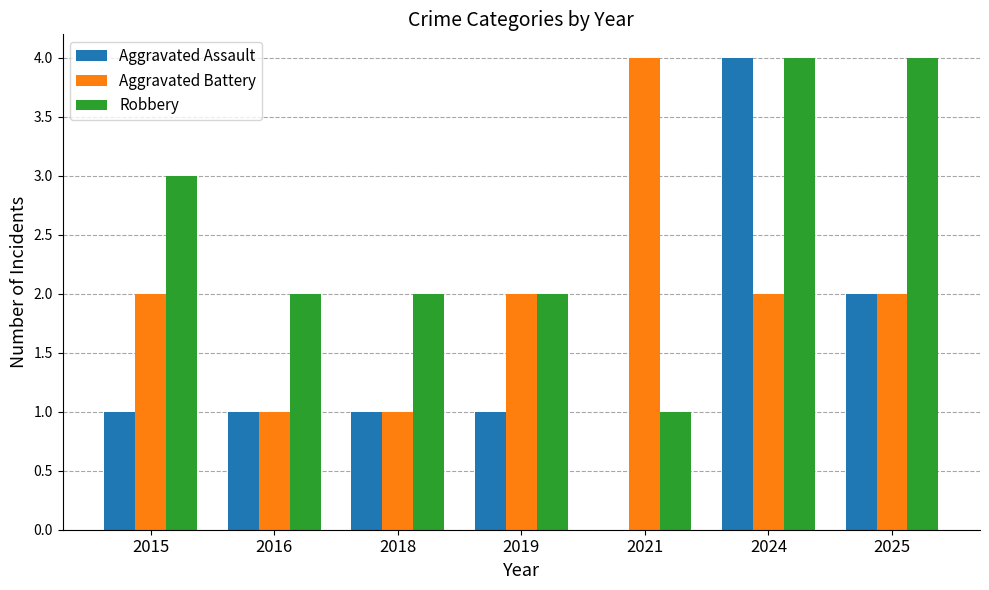

Which series has the largest range (max minus min)?

Aggravated Assault